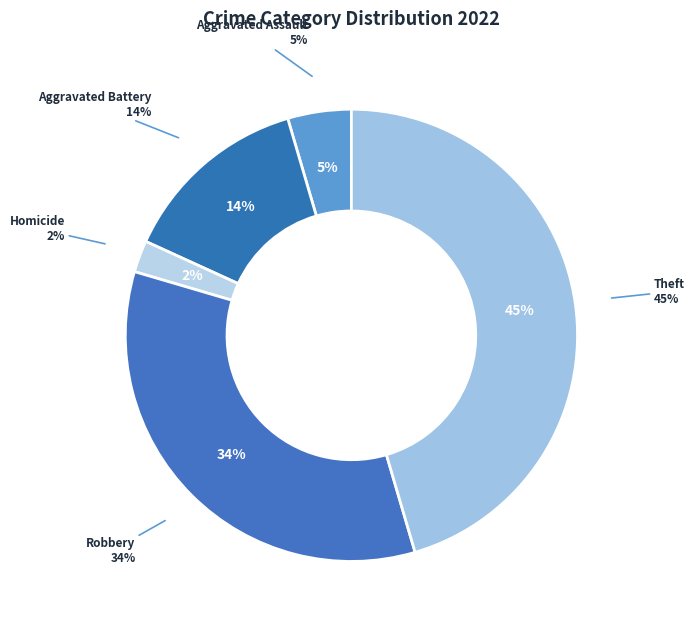

The Homicide slice represents 2% of the pie. True or false?

True